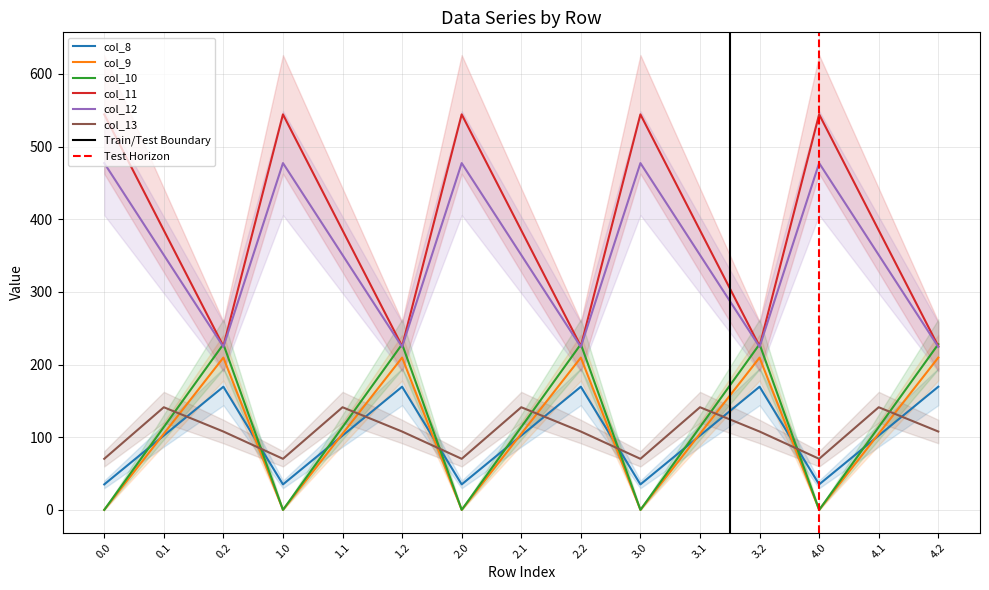

What are all the series names shown in the legend?

col_8, col_9, col_10, col_11, col_12, col_13